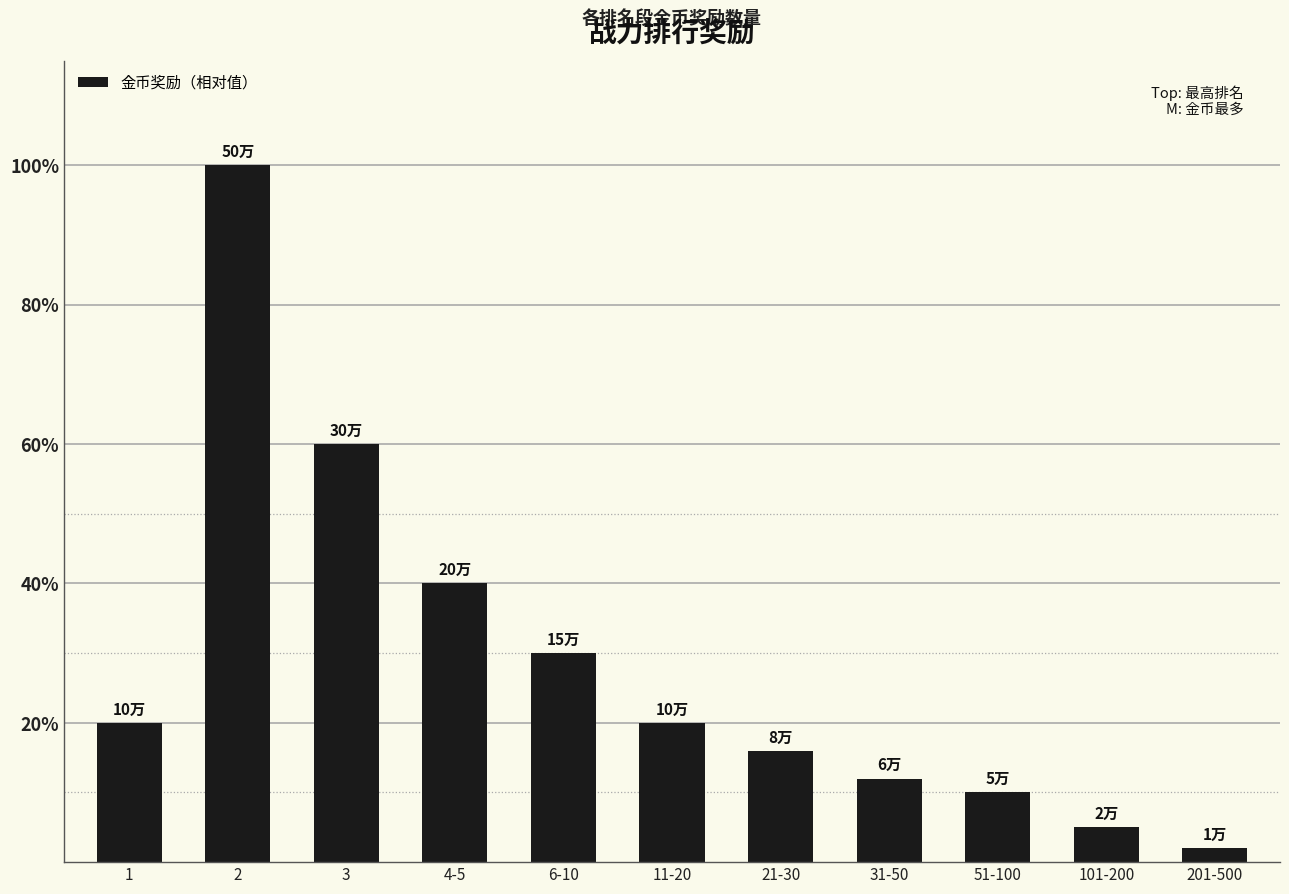

What position from the right is 101-200?

2